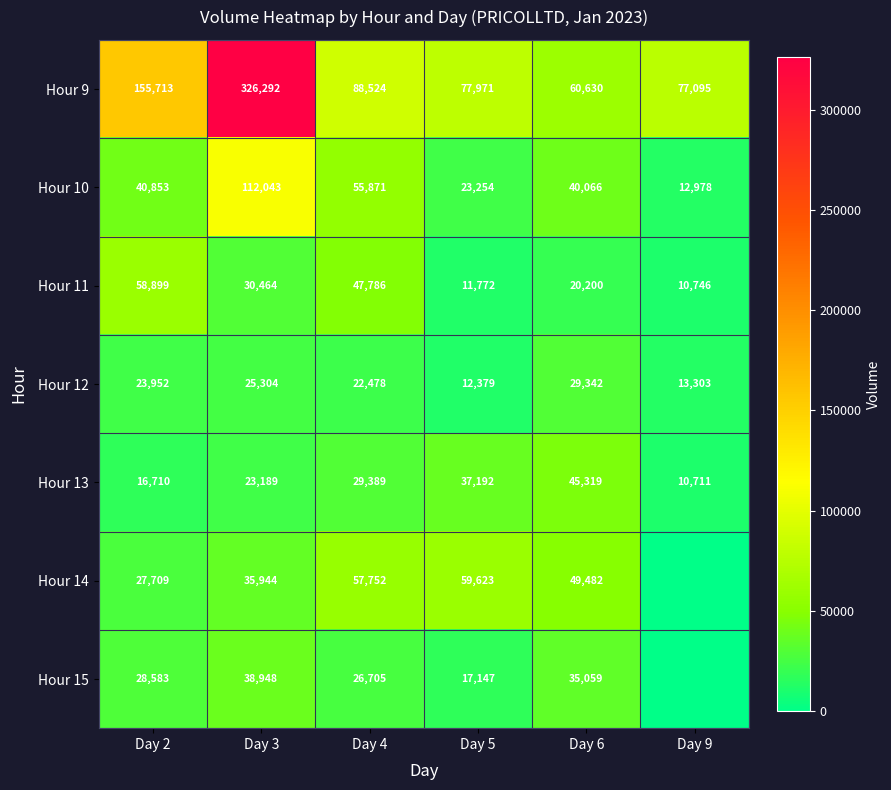

Is the value of Hour 11 at Day 9 greater than the value of Hour 10 at Day 4?

No